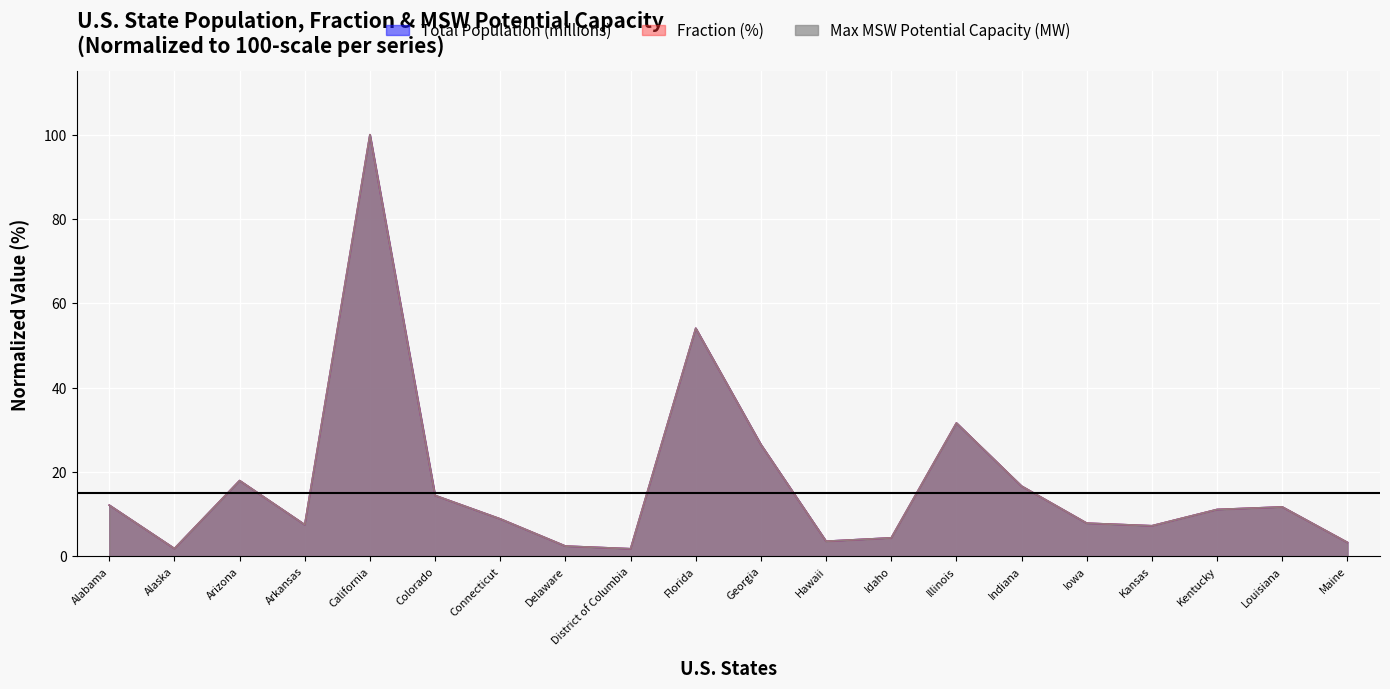

Where is the first local minimum for Fraction (%)?

Alaska